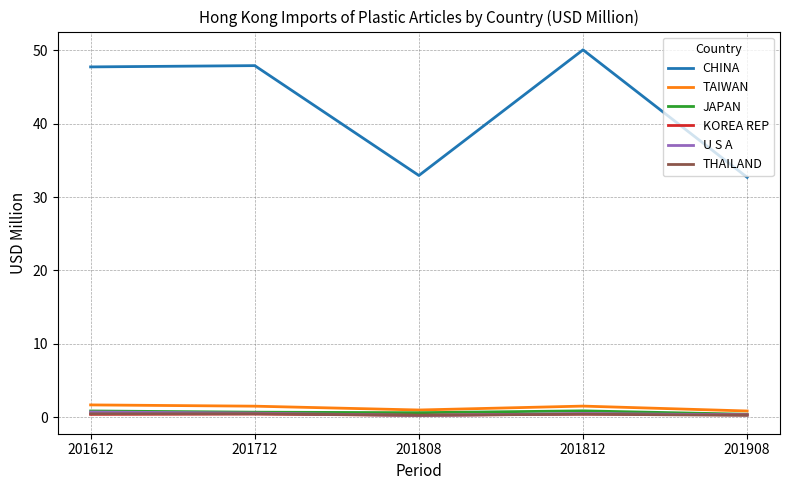

Read the JAPAN value at 201908.

0.4